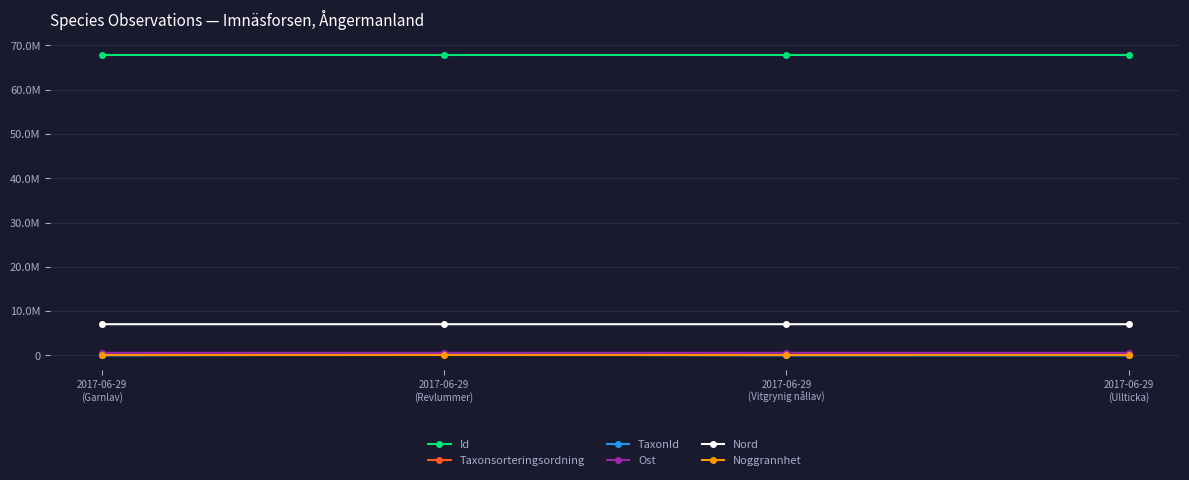

Is it true that TaxonId equals 6440.0 at 2017-06-29
(Vitgrynig nållav)?

True